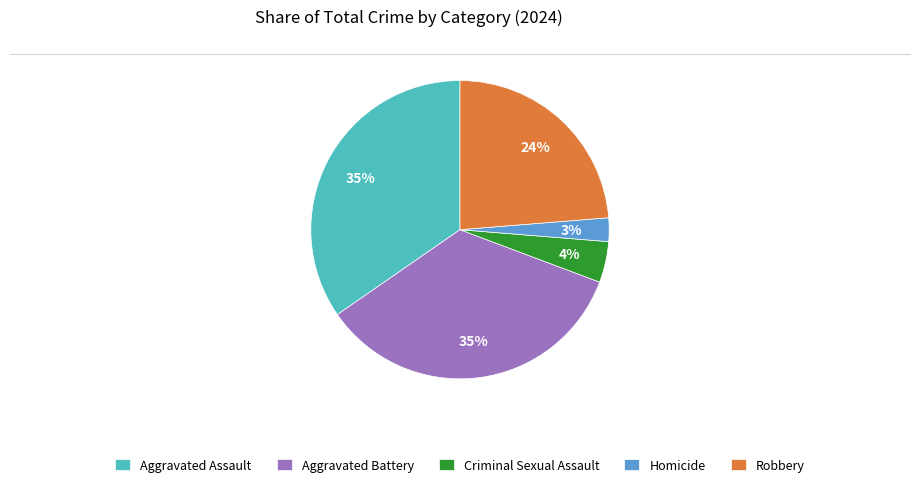

Is the sum of Criminal Sexual Assault and Aggravated Battery greater than half?

No